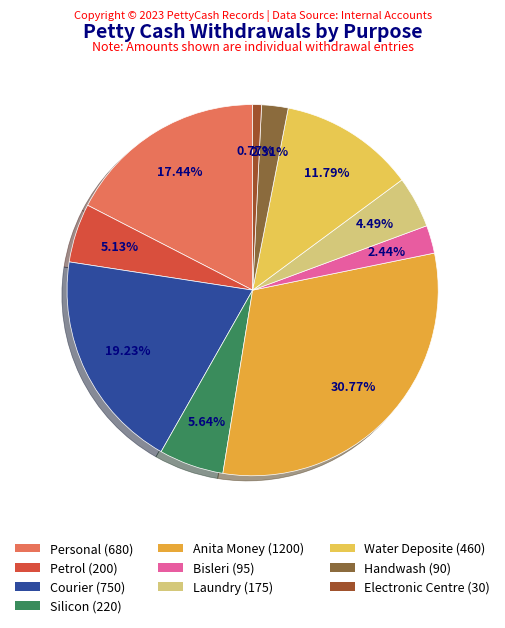

Rank the categories by value from lowest to highest.

Electronic Centre, Handwash, Bisleri, Laundry, Petrol, Silicon, Water Deposite, Personal, Courier, Anita Money